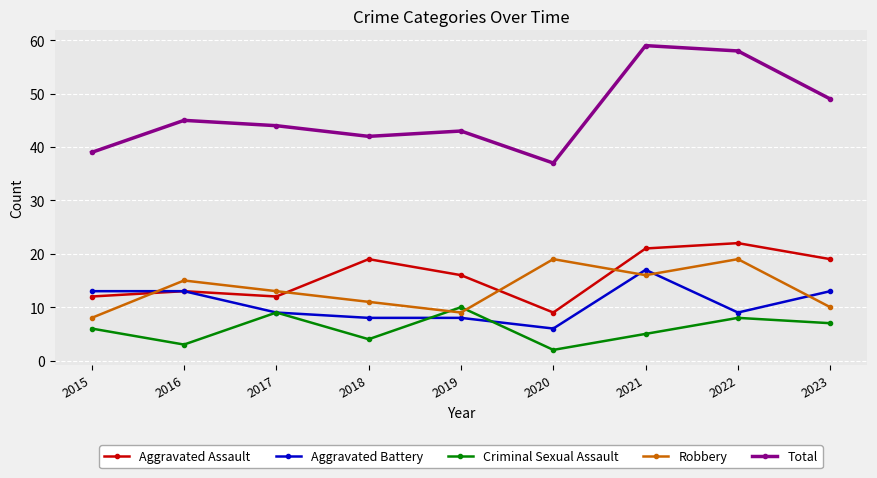

Count the number of data series in this chart.

5